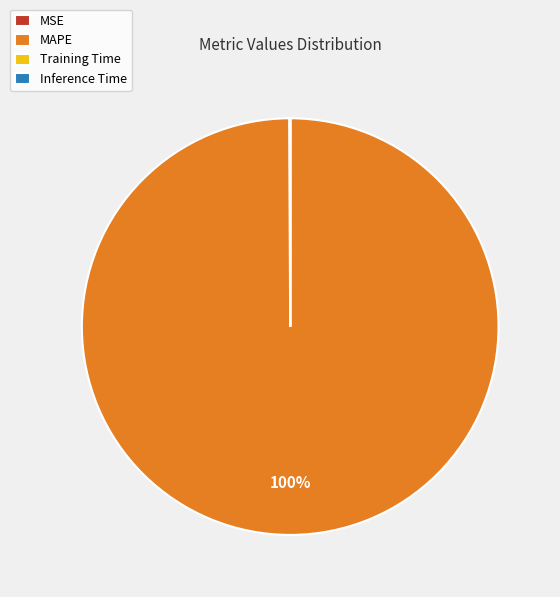

Which slice is the largest?

MAPE